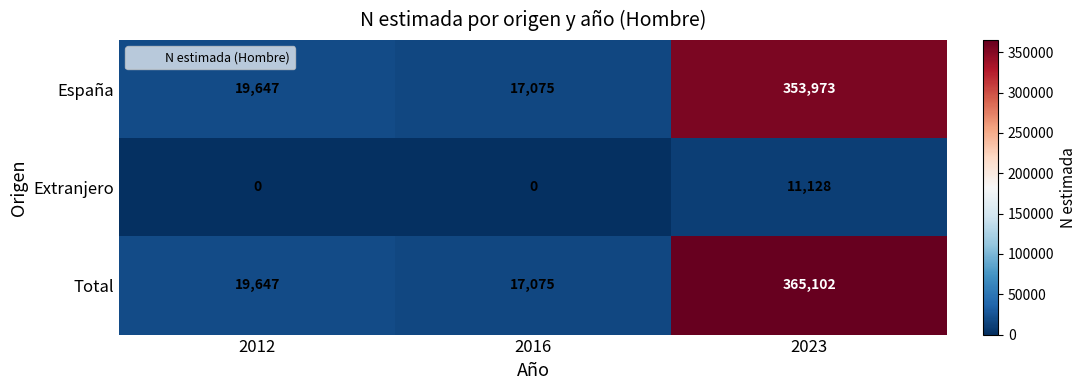

Is it true that España equals 353973 at 2023?

True